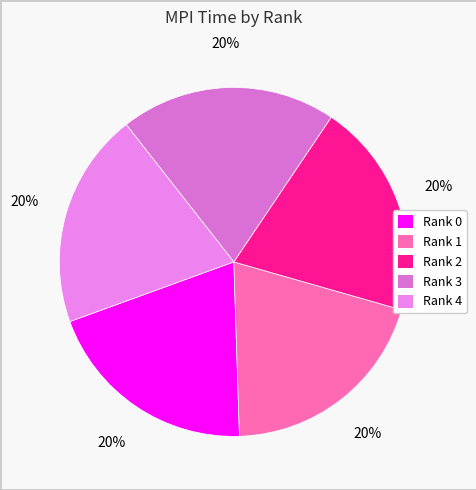

What portion of the pie excludes Rank 1?

79.9%